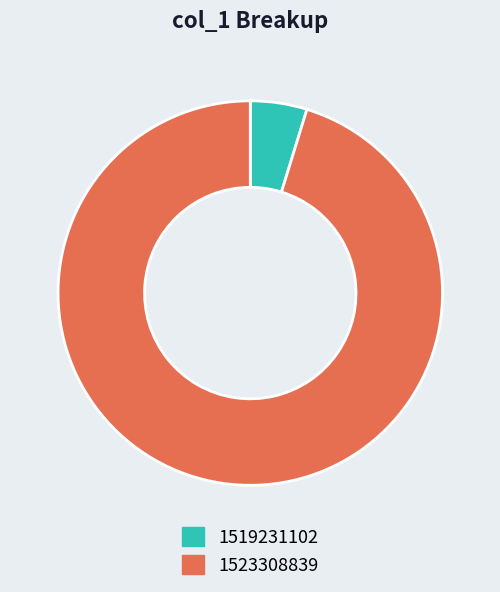

True or false: 1519231102 accounts for 19% of the total.

False